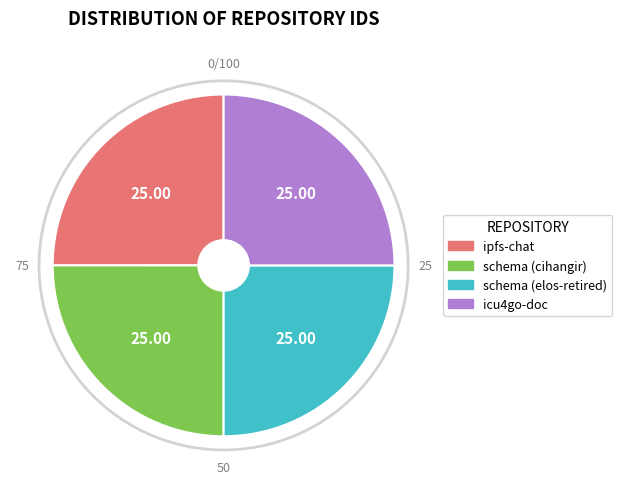

Does icu4go-doc account for over 50% of the chart?

No